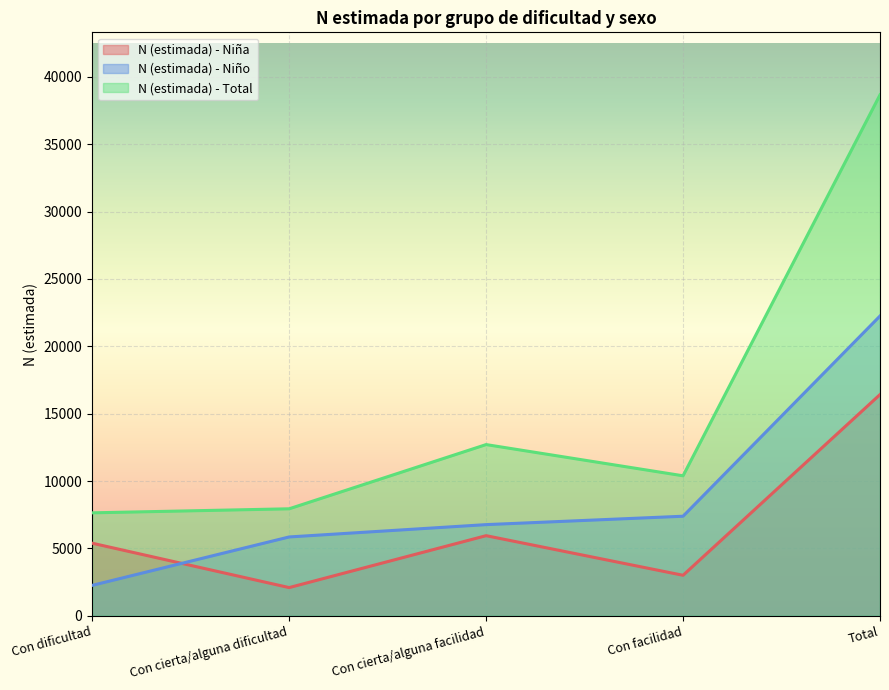

What position from the left is Total?

5